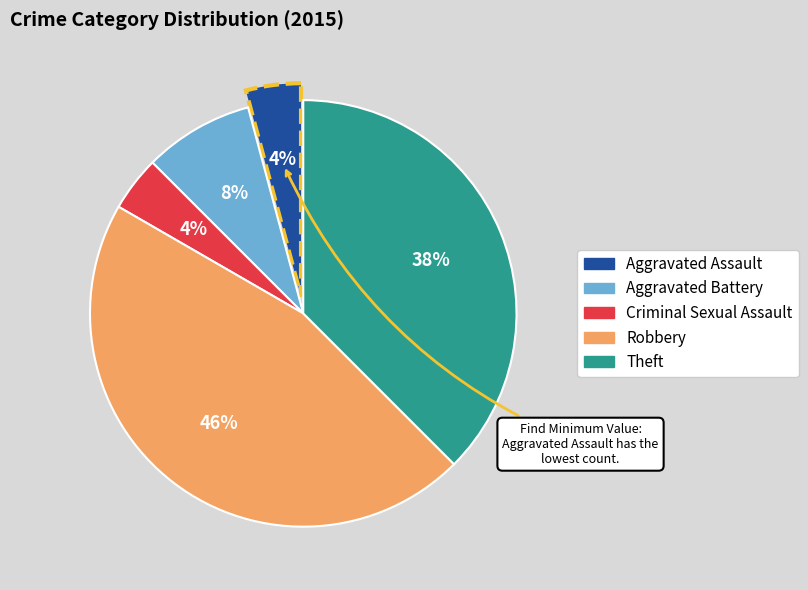

To the nearest percent, what is the difference between the largest and smallest slice percentages?

42%